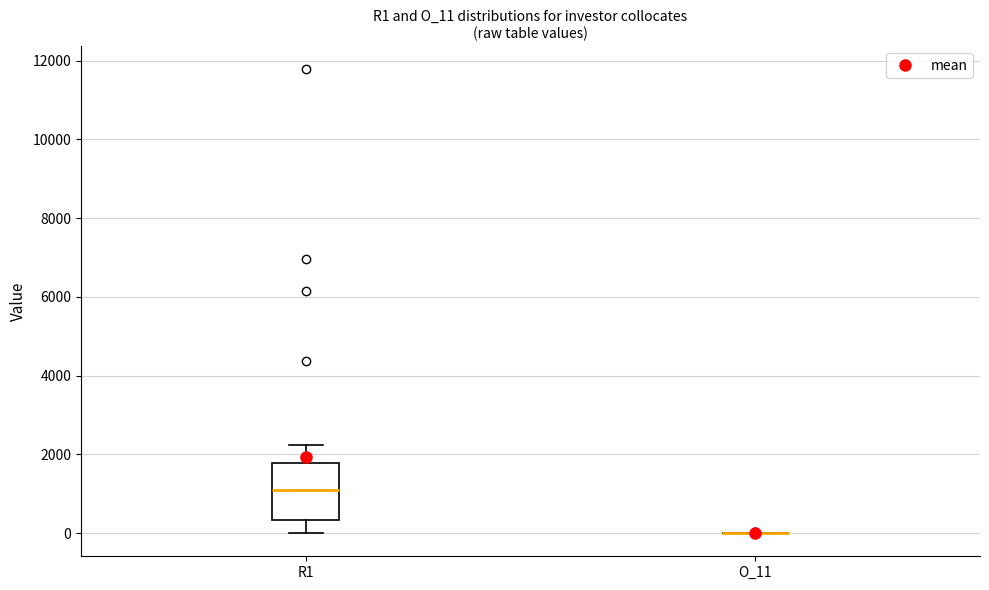

Reading left to right, transcribe this box plot: for each box, give where its median line is, the range the box spans, and where its two whiskers end, as read against the y-axis. The values are not printed on the chart, so give them approximately, as read against the axis.

R1: median 1000, box 400 to 1800, whiskers 0 to 2200
O_11: box collapsed to a line at 0, whiskers 0 to 0